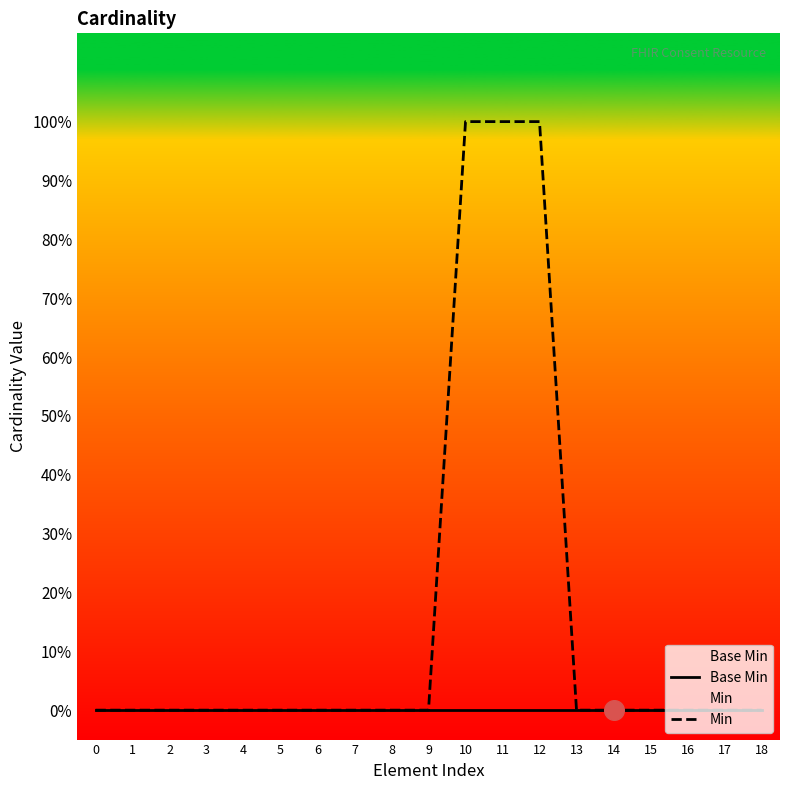

Which series reaches the maximum Y coordinate?

Min